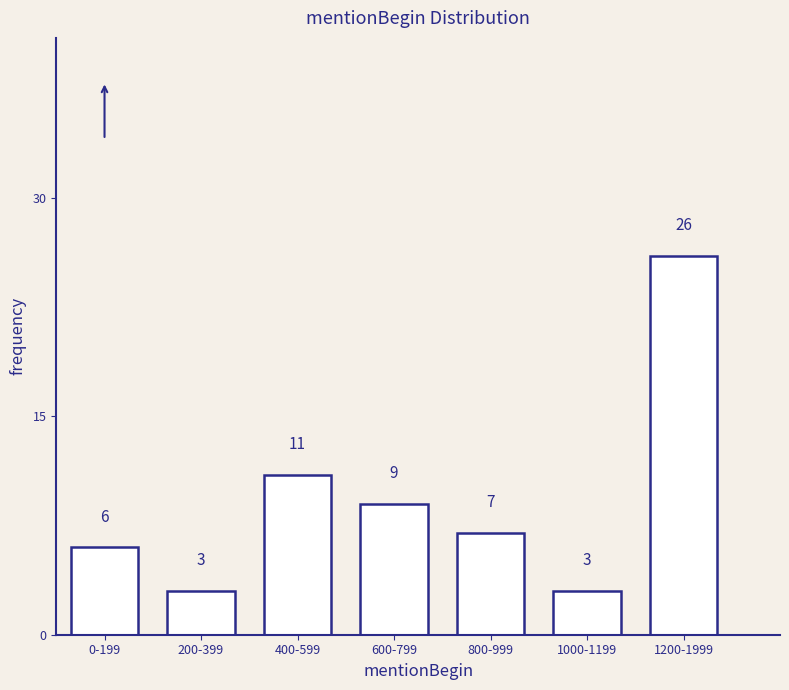

Reading left to right, transcribe all the data shown in this chart.

0-199=6	200-399=3	400-599=11	600-799=9	800-999=7	1000-1199=3	1200-1999=26